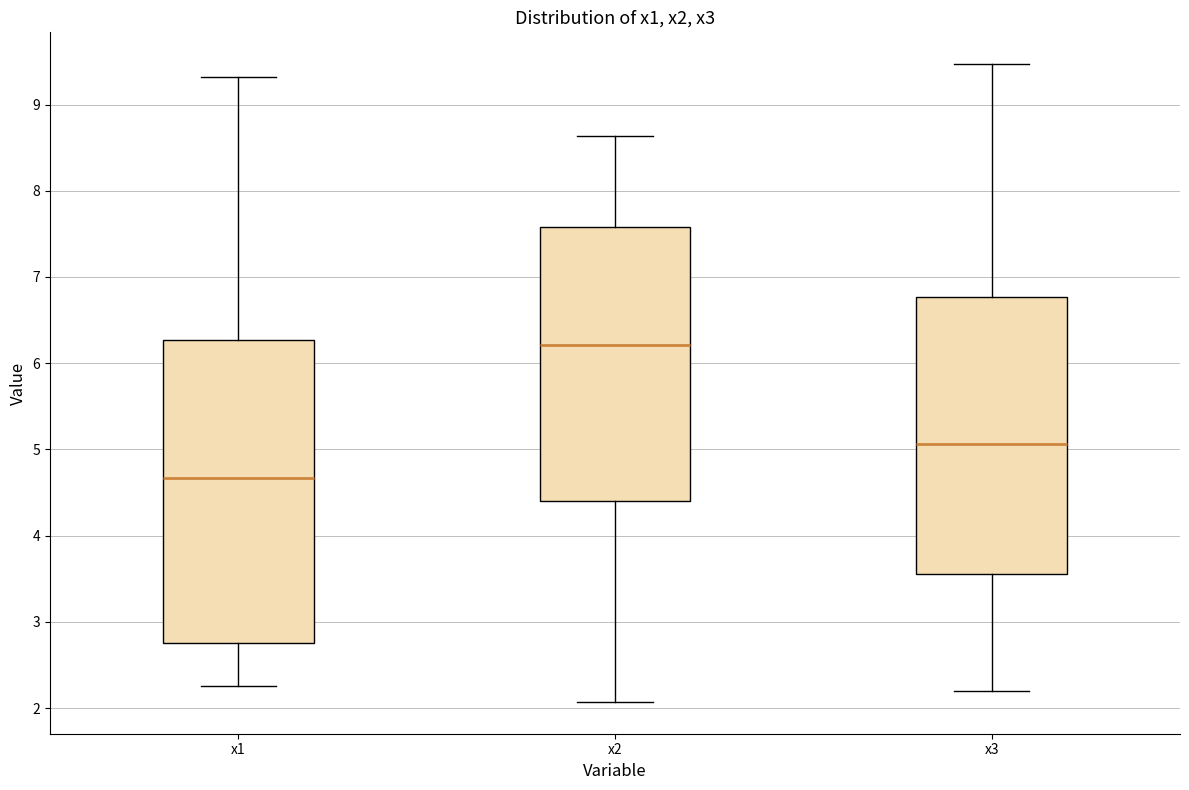

Where does the median line of the box for x1 sit on the y-axis? The values are not printed on the chart, so give them approximately, as read against the axis.

4.7